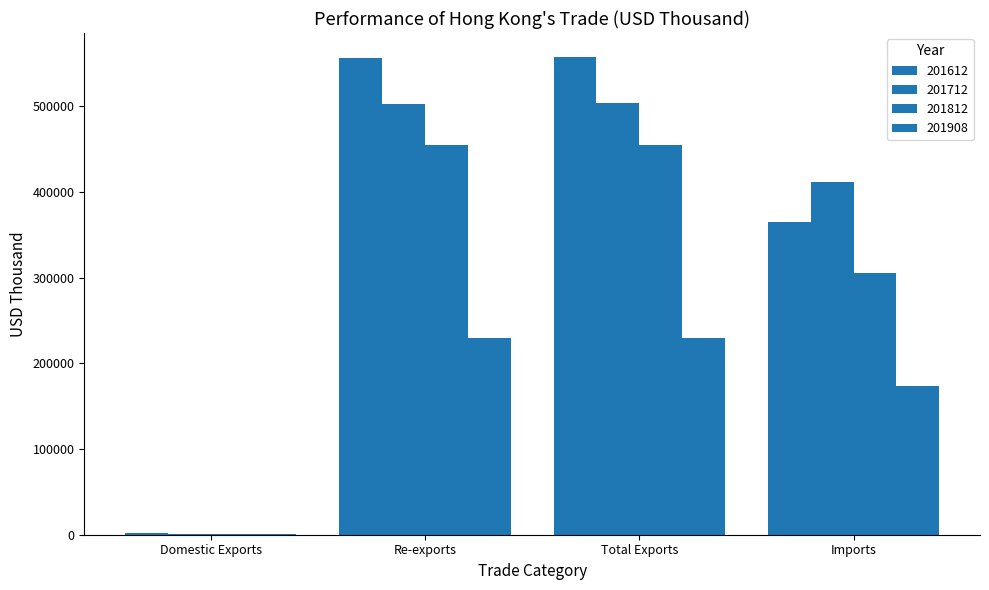

How many series are shown in this chart?

4